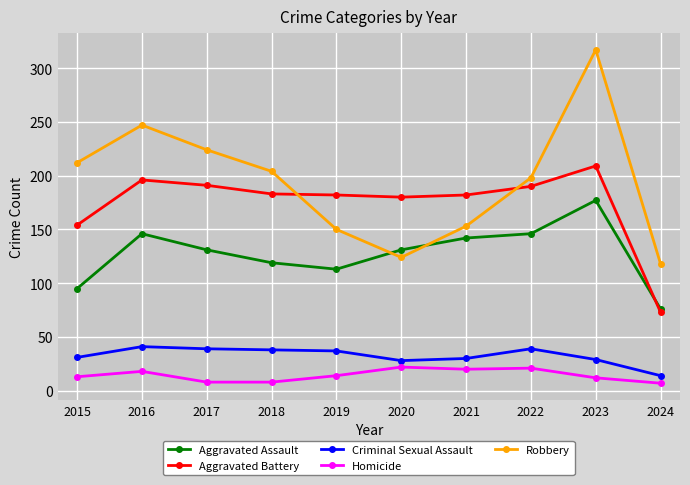

At which category does Aggravated Assault reach its first local peak?

2016